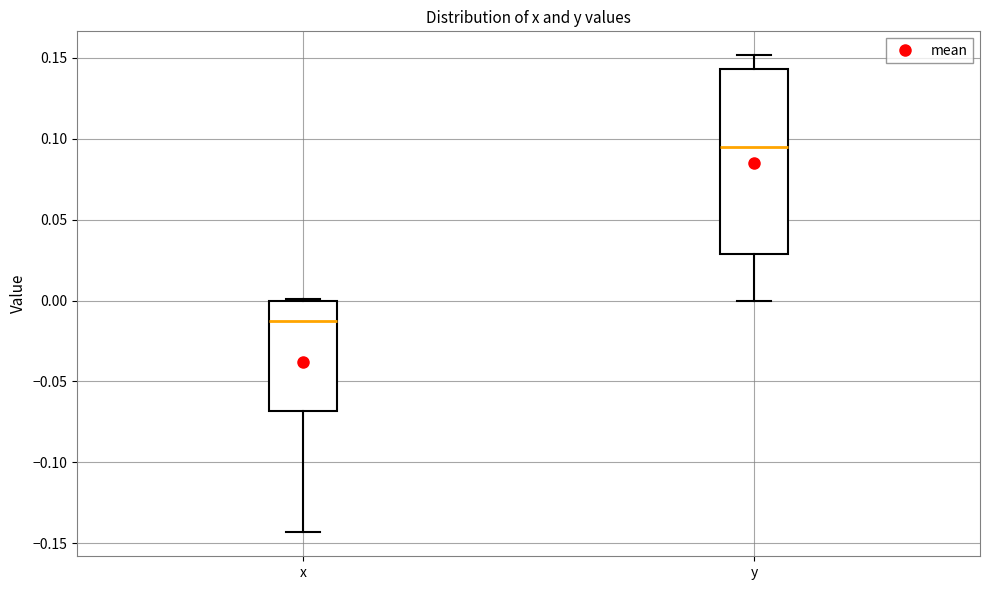

Reading left to right, read every box against the y-axis: the position of its median line, the range the box covers, and the ends of its whiskers. The values are not printed on the chart, so give them approximately, as read against the axis.

x: median -0.015, box -0.070 to 0.000, whiskers -0.145 to 0.000
y: median 0.095, box 0.030 to 0.145, whiskers 0.000 to 0.150